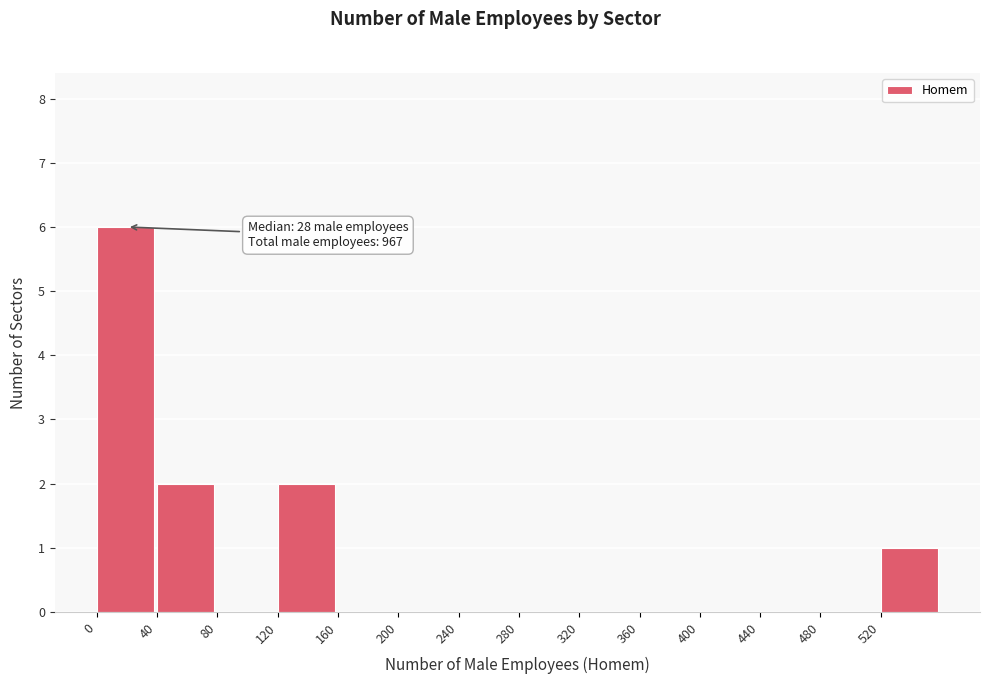

Over which range of the x-axis is the bar tallest?

0 to 40